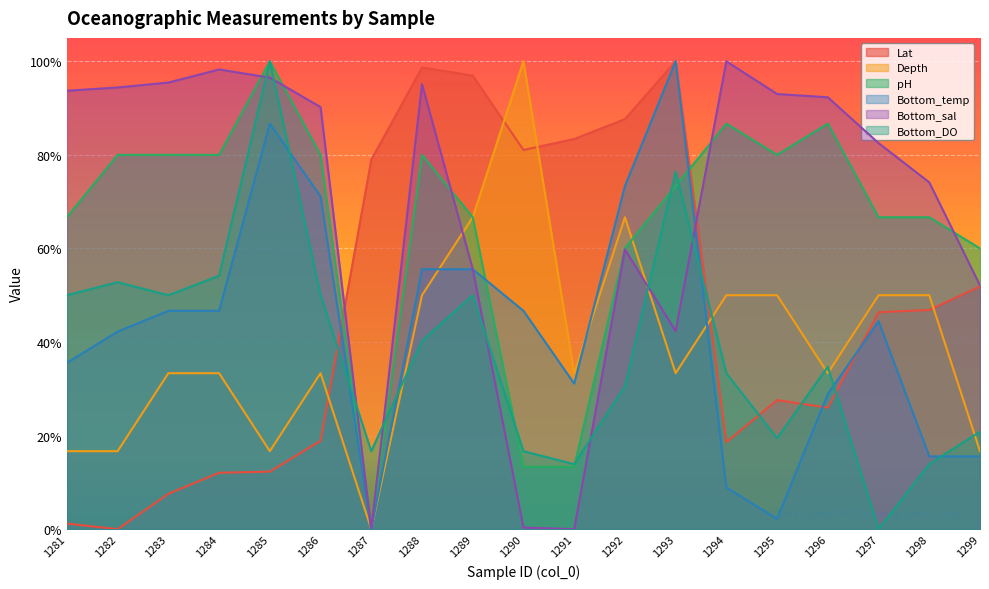

Rank the series at 1299 from highest to lowest value.

pH, Bottom_sal, Lat, Bottom_DO, Depth, Bottom_temp